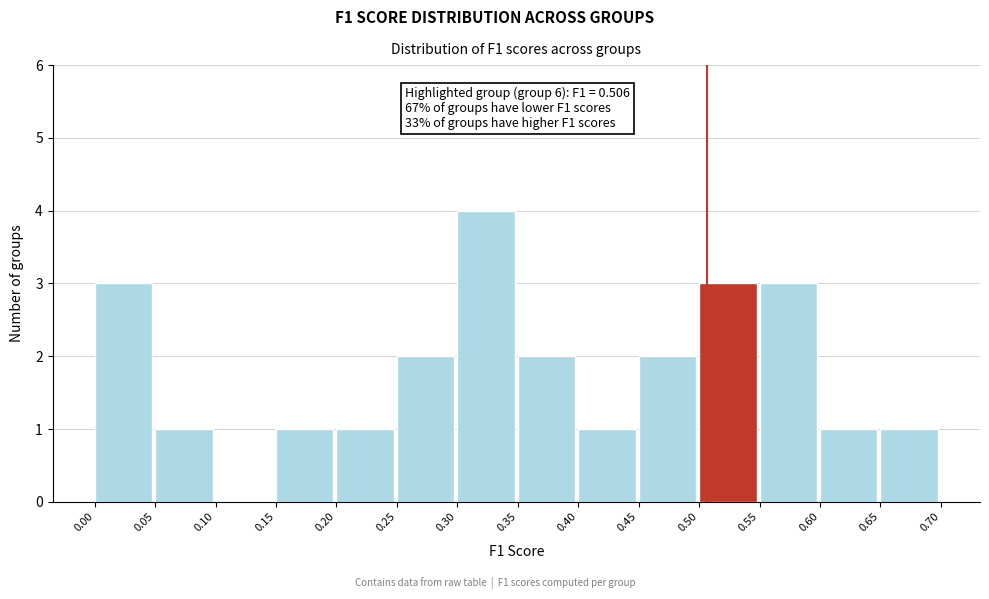

Which range on the x-axis has the tallest bar?

0.30 to 0.35